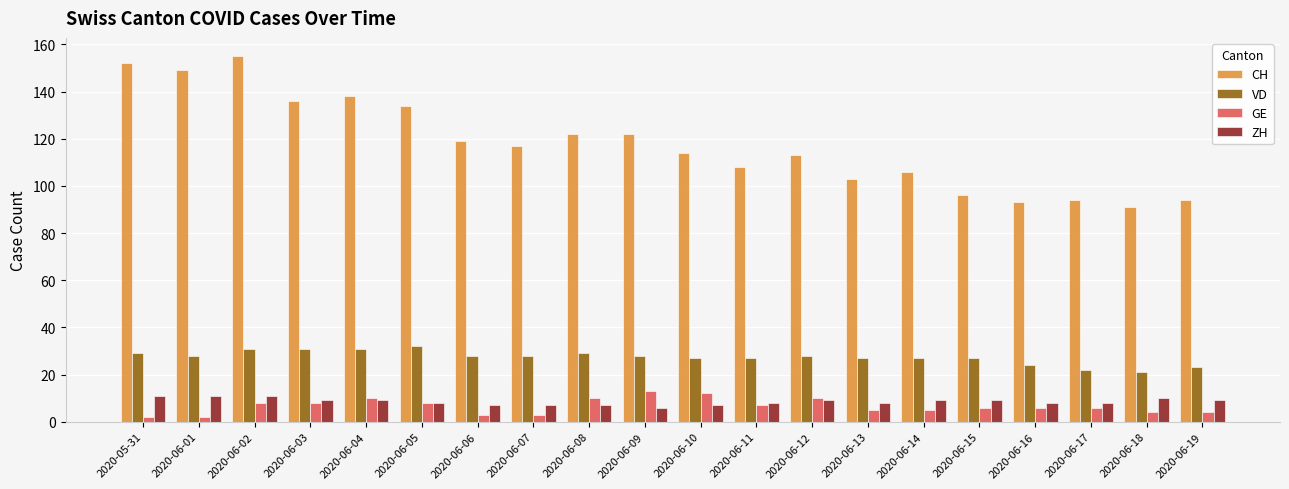

At 2020-05-31, list the series in order from largest to smallest.

CH, VD, ZH, GE